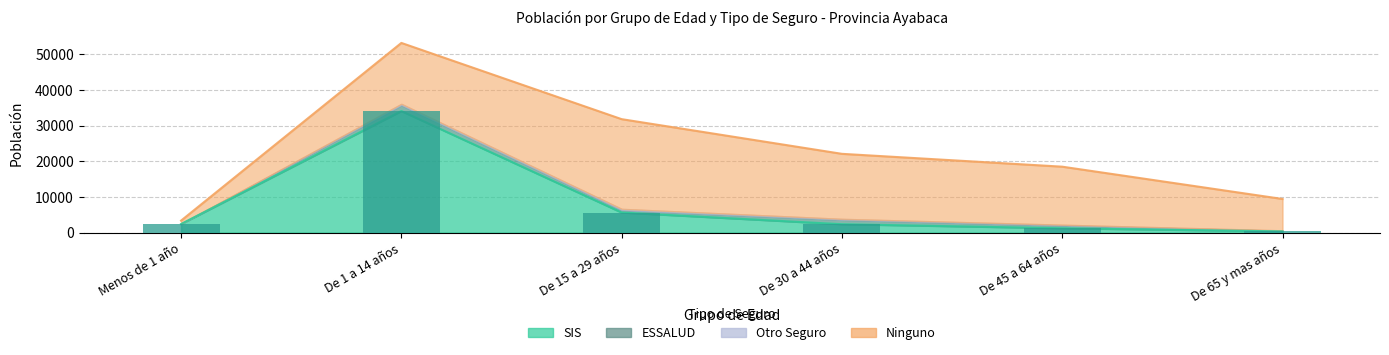

What position from the left is De 45 a 64 años?

5